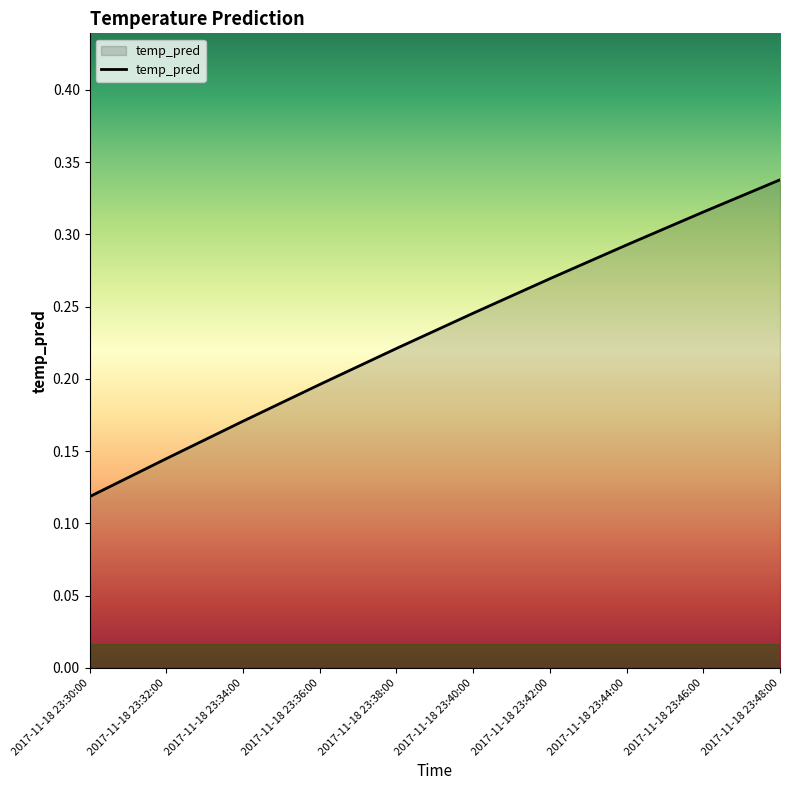

Which label corresponds to the largest value in the chart?

2017-11-18 23:48:00